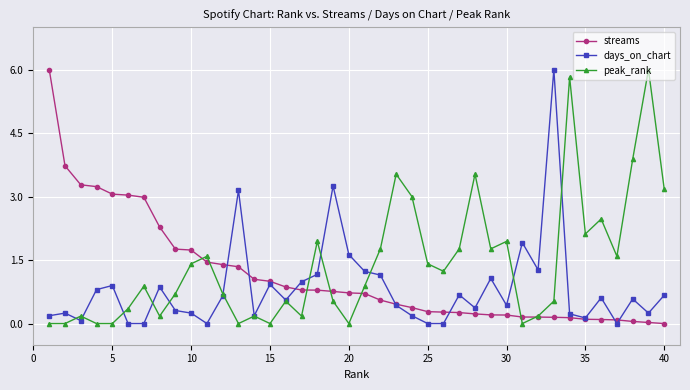

True or false: streams and peak_rank intersect in this chart.

True